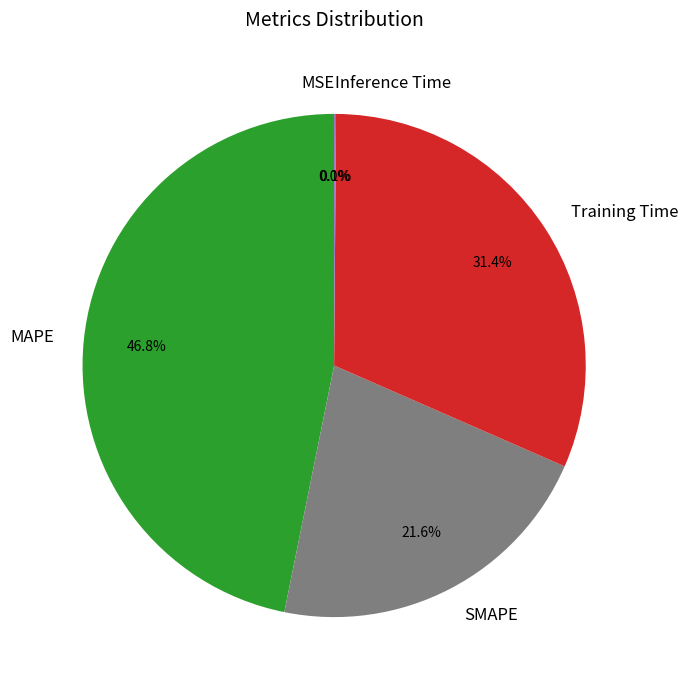

How much of the chart is everything except SMAPE?

78.4%